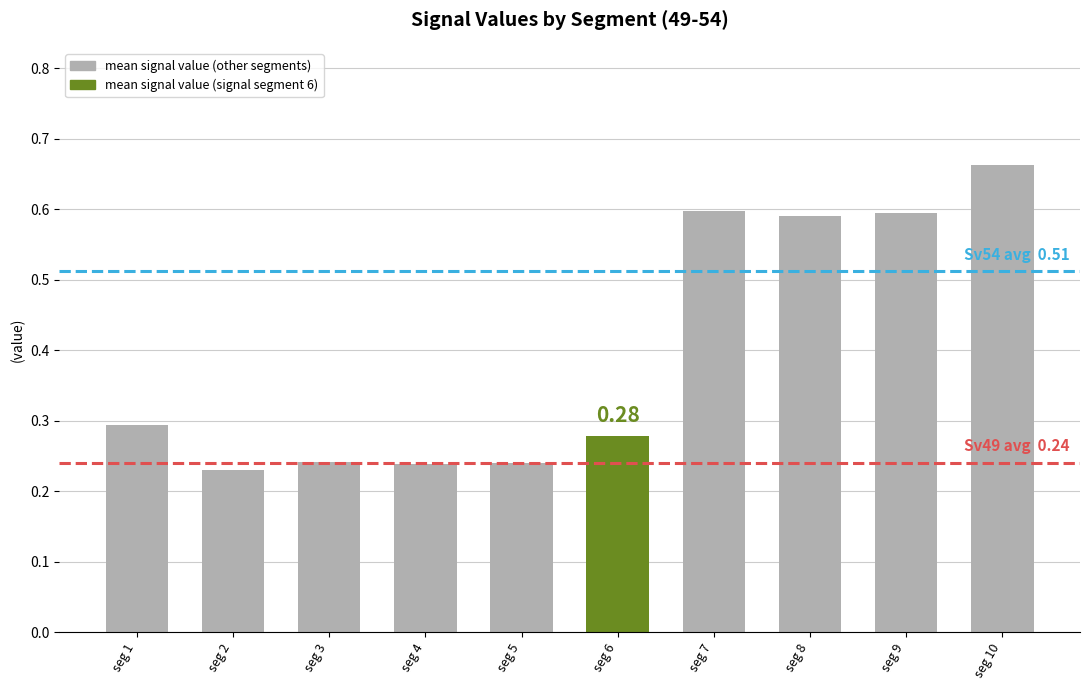

What is the difference between the values at seg 5 and seg 7?

0.4